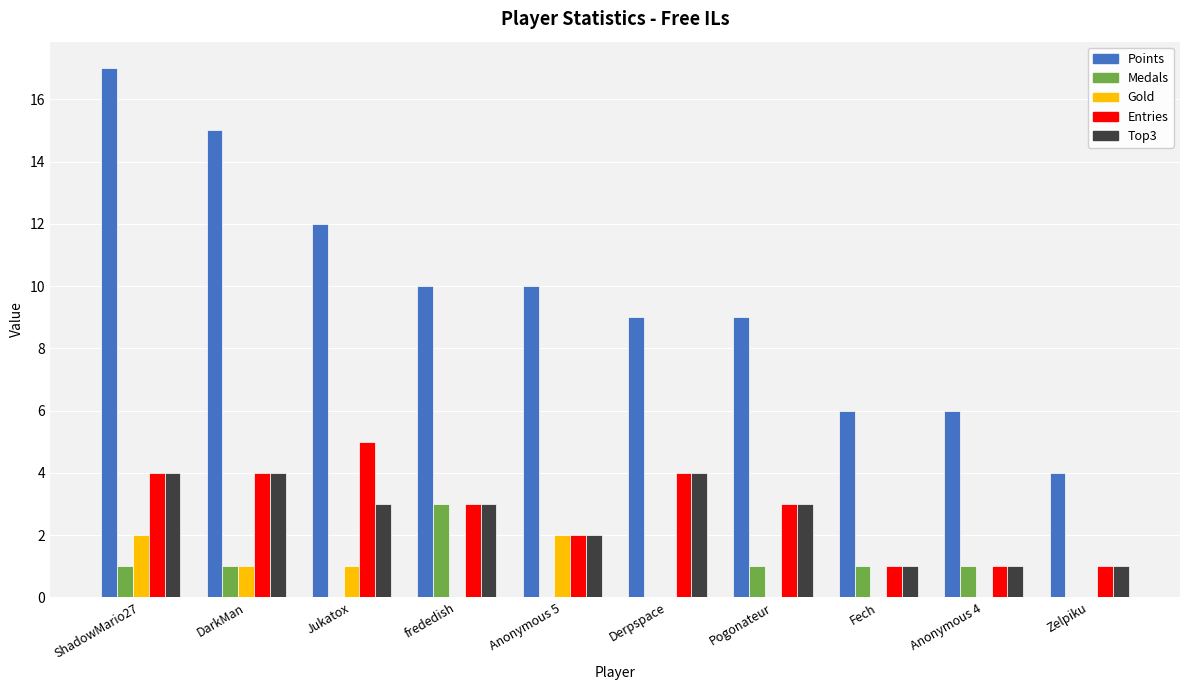

At which category does the chart reach its peak across all series?

ShadowMario27